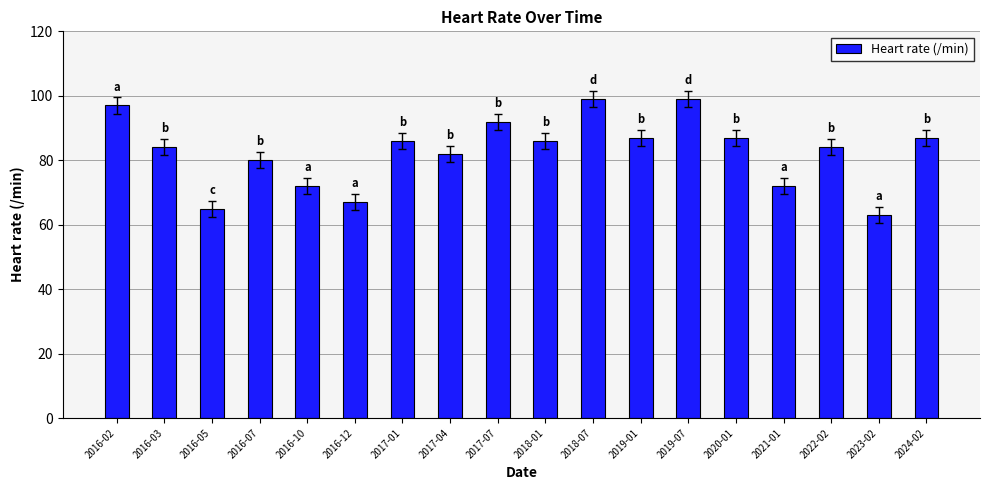

Approximately how many times larger is the value at 2016-07 compared to 2022-02?

1.0